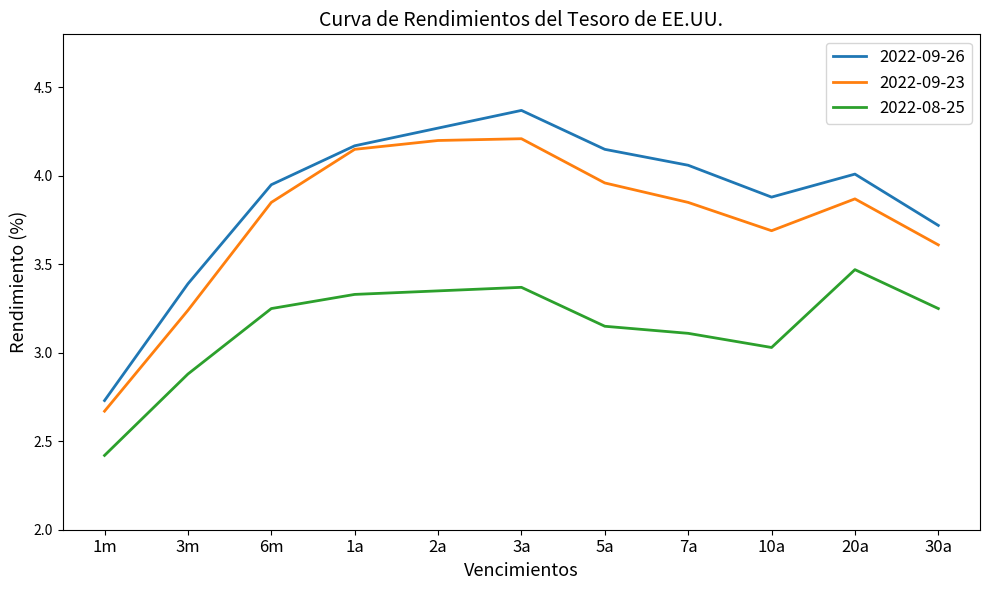

True or false: 2022-09-23 has a value of 4.6 at 3m.

False